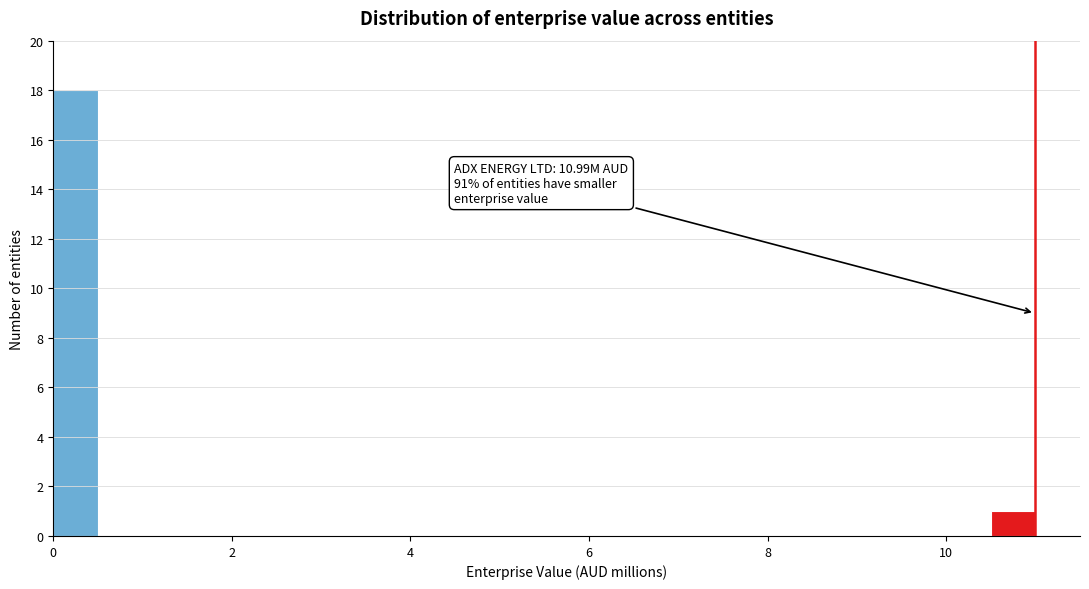

Around what value on the x-axis is the tallest bar? Give the approximate position of its centre, as read against the axis.

0.2